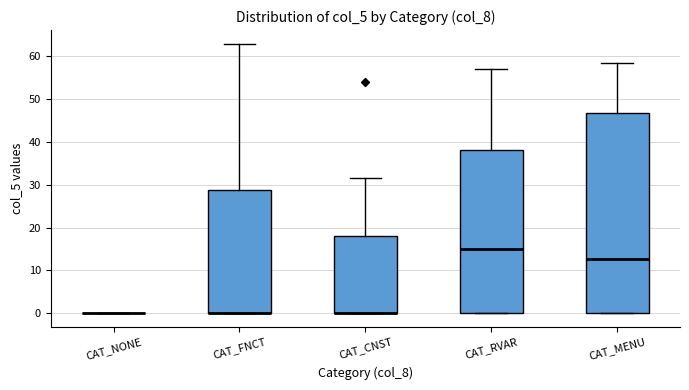

Where is the upper edge of the box for CAT_FNCT on the y-axis? The values are not printed on the chart, so give them approximately, as read against the axis.

29